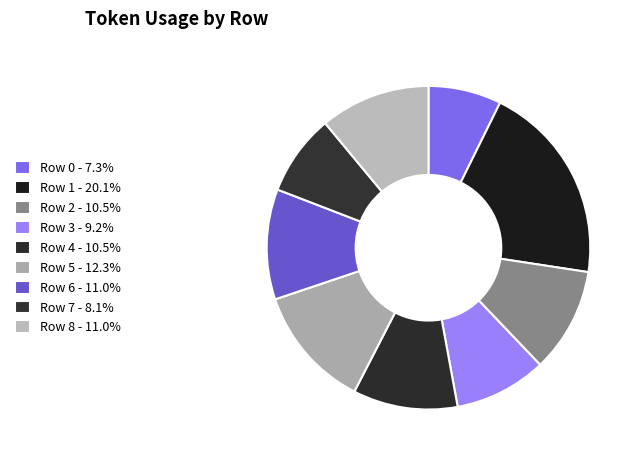

True or false: Row 4 accounts for 22% of the total.

False